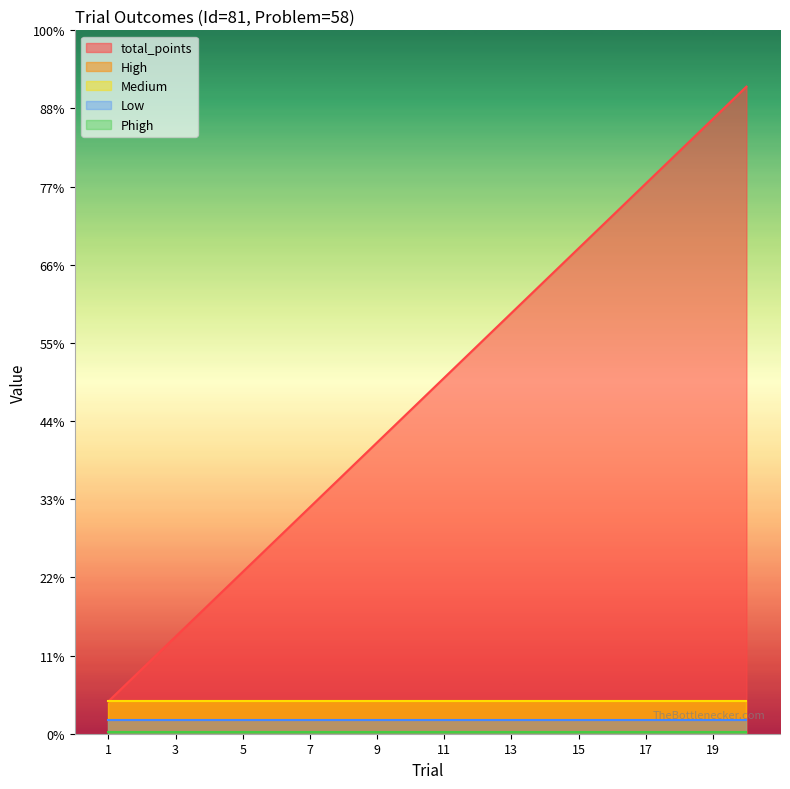

Which category has the lowest value across all series?

1